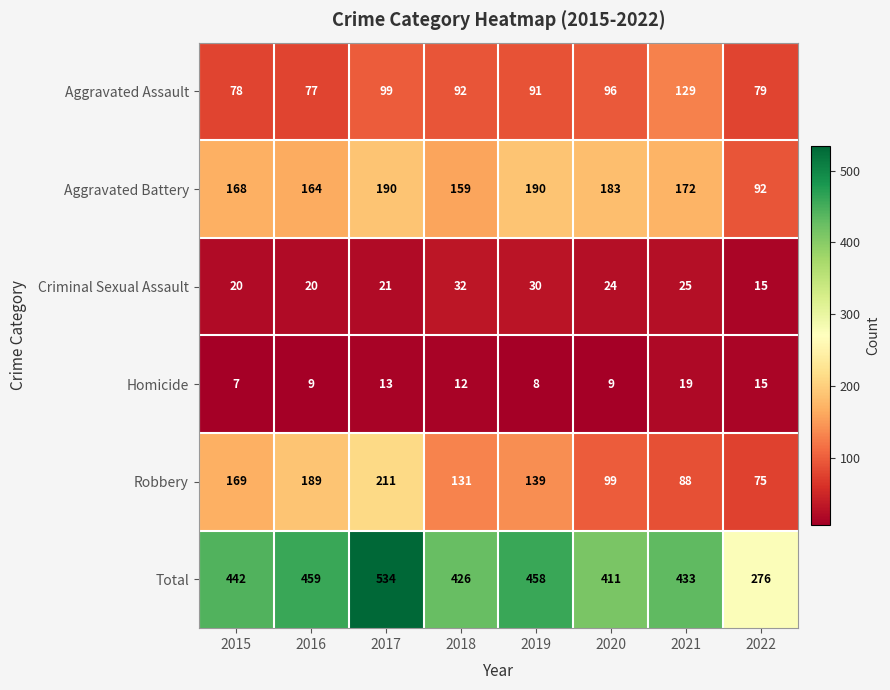

True or false: Aggravated Battery has a value of 92 at 2022.

True